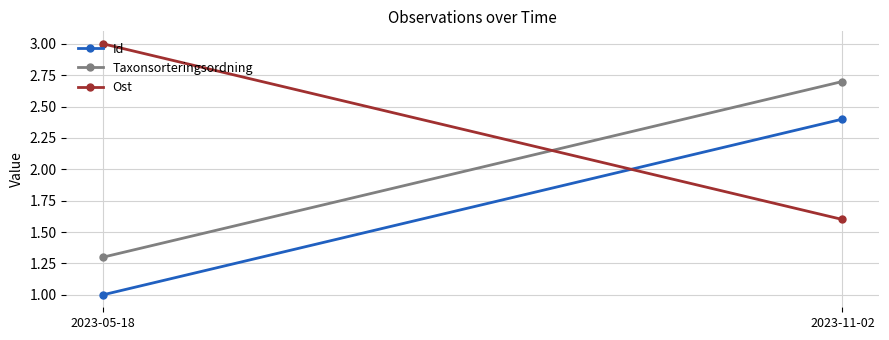

Rank the series by their maximum value, from lowest to highest.

Id, Taxonsorteringsordning, Ost